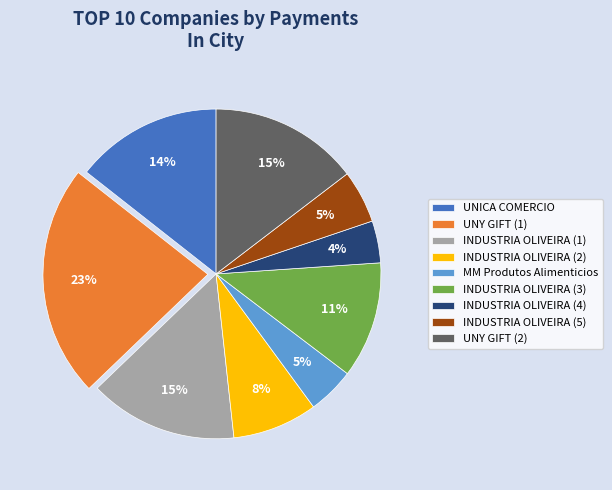

Combined, do INDUSTRIA OLIVEIRA (3) and UNICA COMERCIO account for over 50%?

No